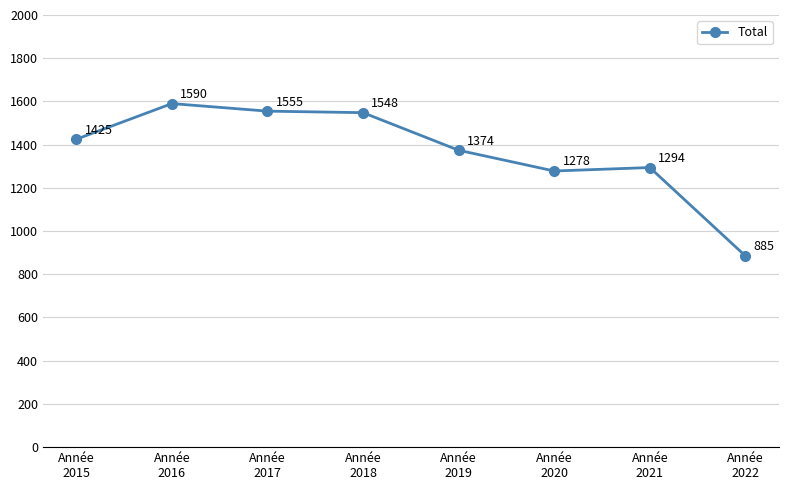

What is the maximum value shown in the chart?

1590